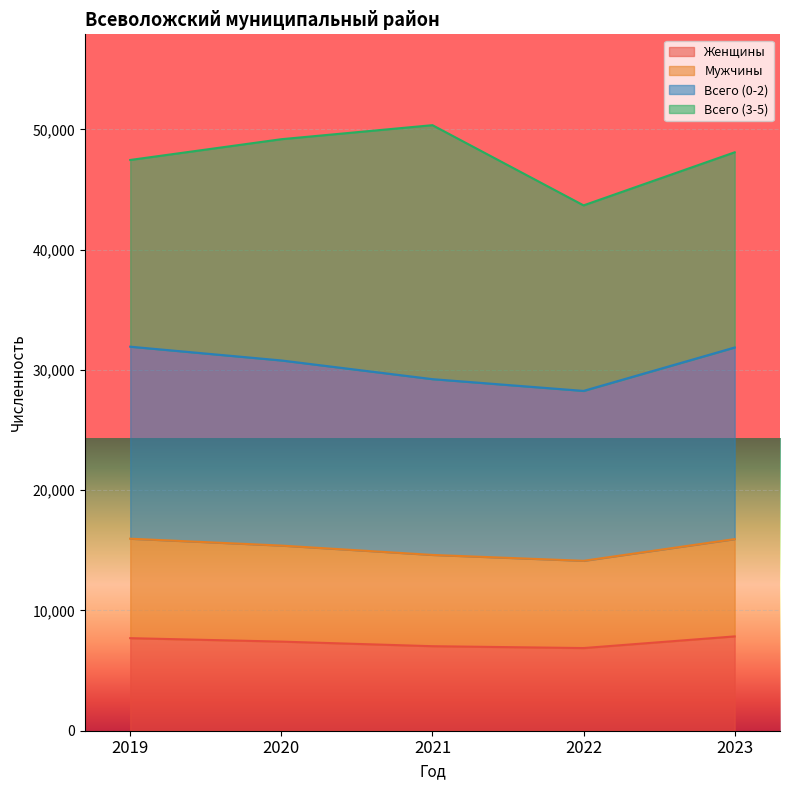

How many data points does each series have?

5